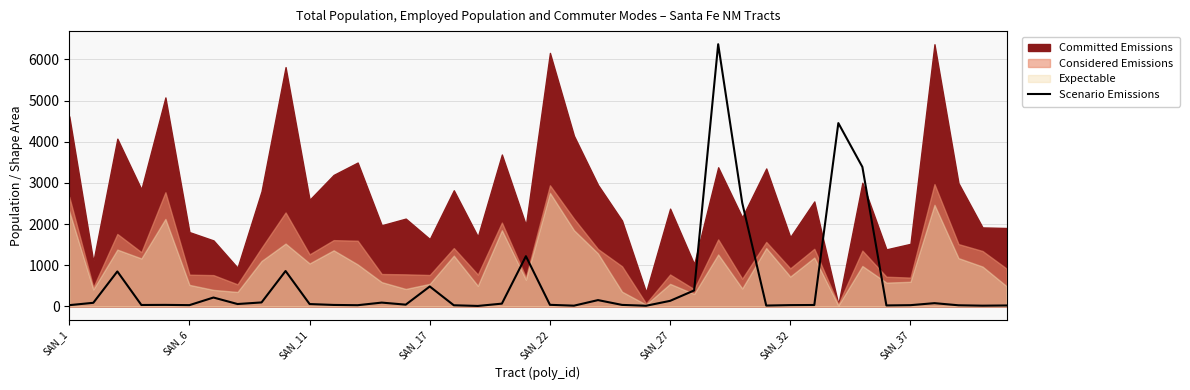

What is the average value?

555.0